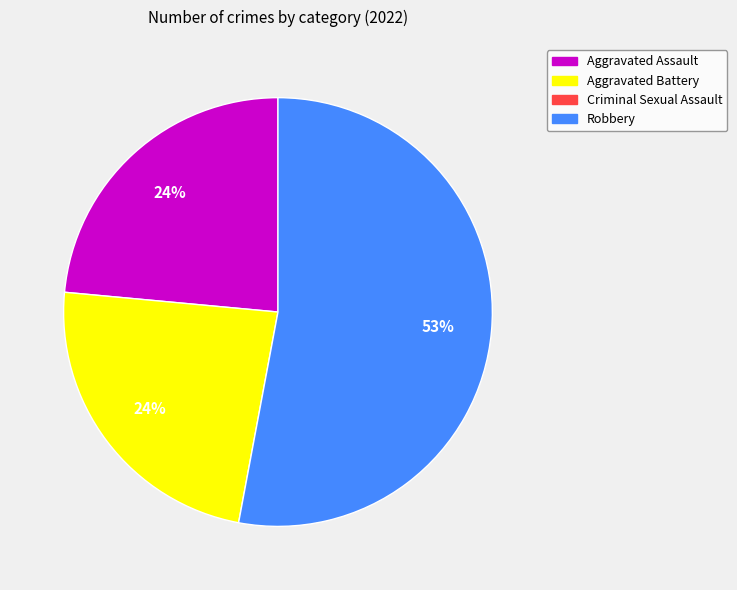

Does any single category account for the majority?

Yes